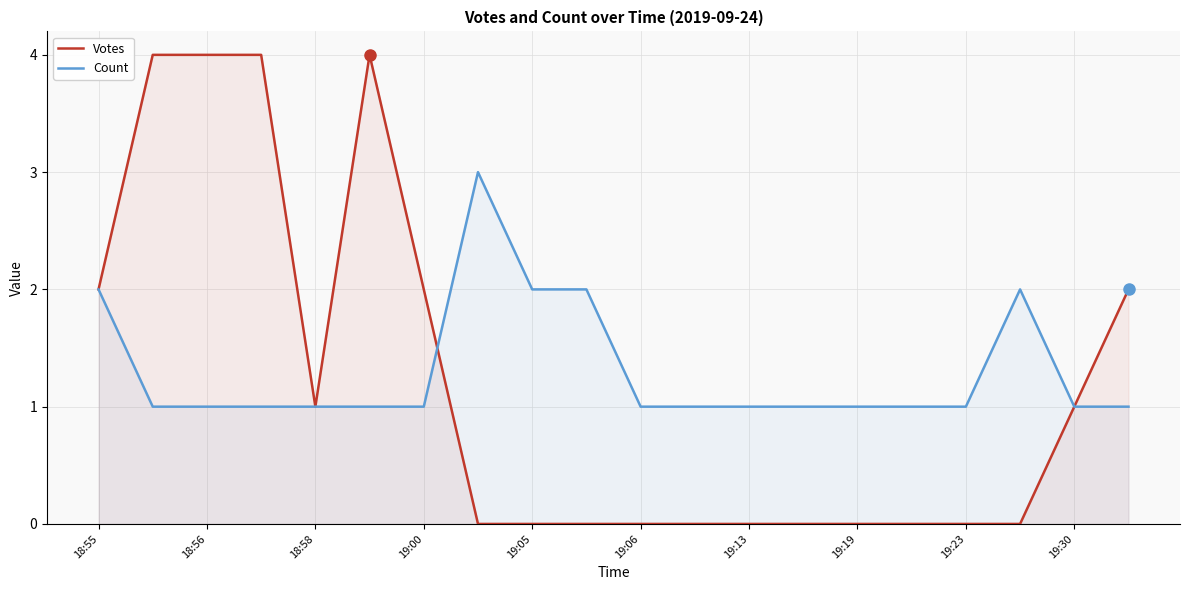

Which series has the largest range (max minus min)?

Votes